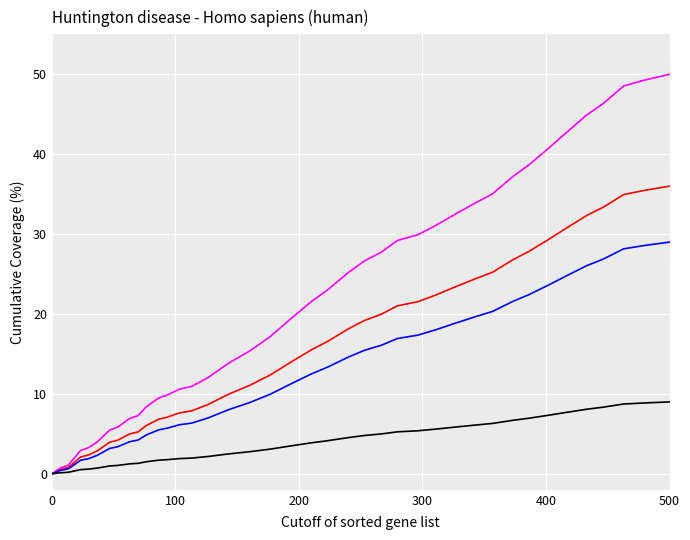

What is the maximum value shown in the chart?

50.0